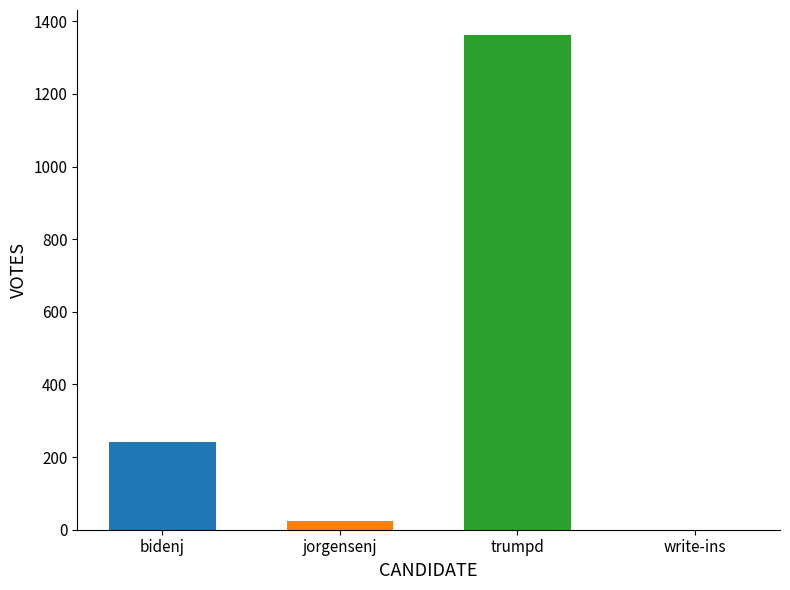

What is the greatest value displayed?

1363